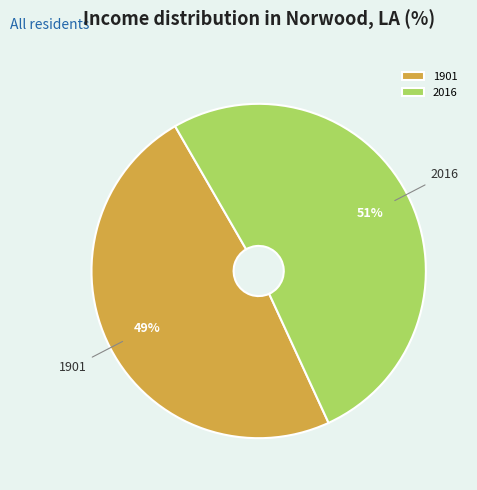

True or false: 1901 accounts for 49% of the total.

True